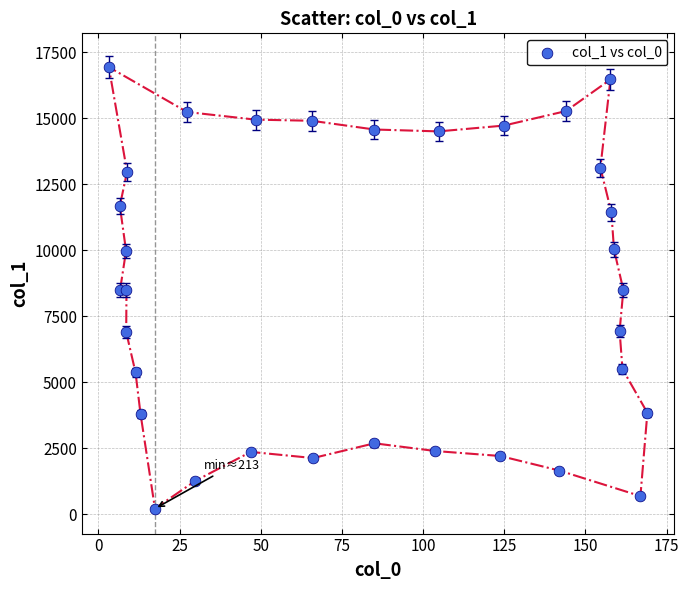

What is the range of X values (max minus min)?

165.9